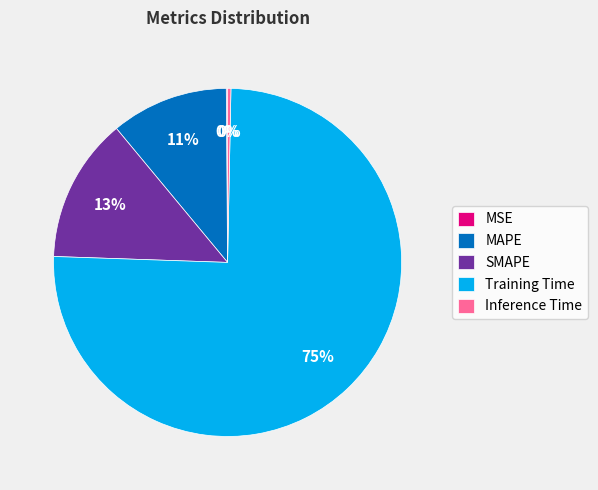

To the nearest percent, what portion does SMAPE represent?

13%